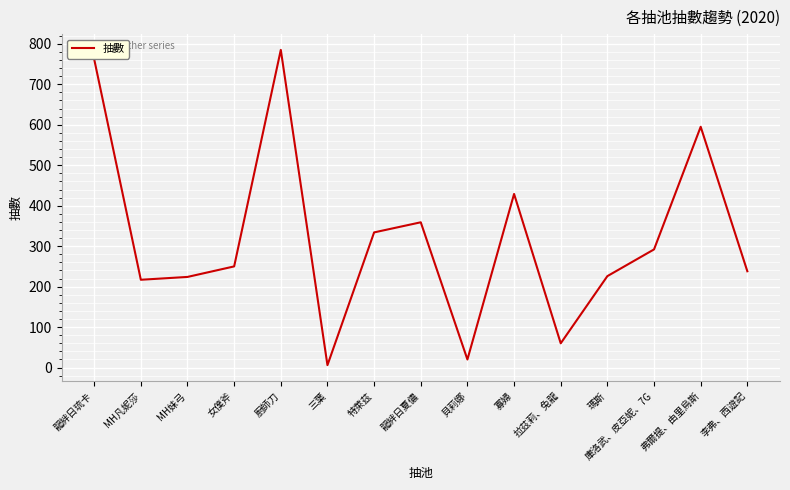

What is the difference between the values at 貝莉娜 and 寡婦?

409